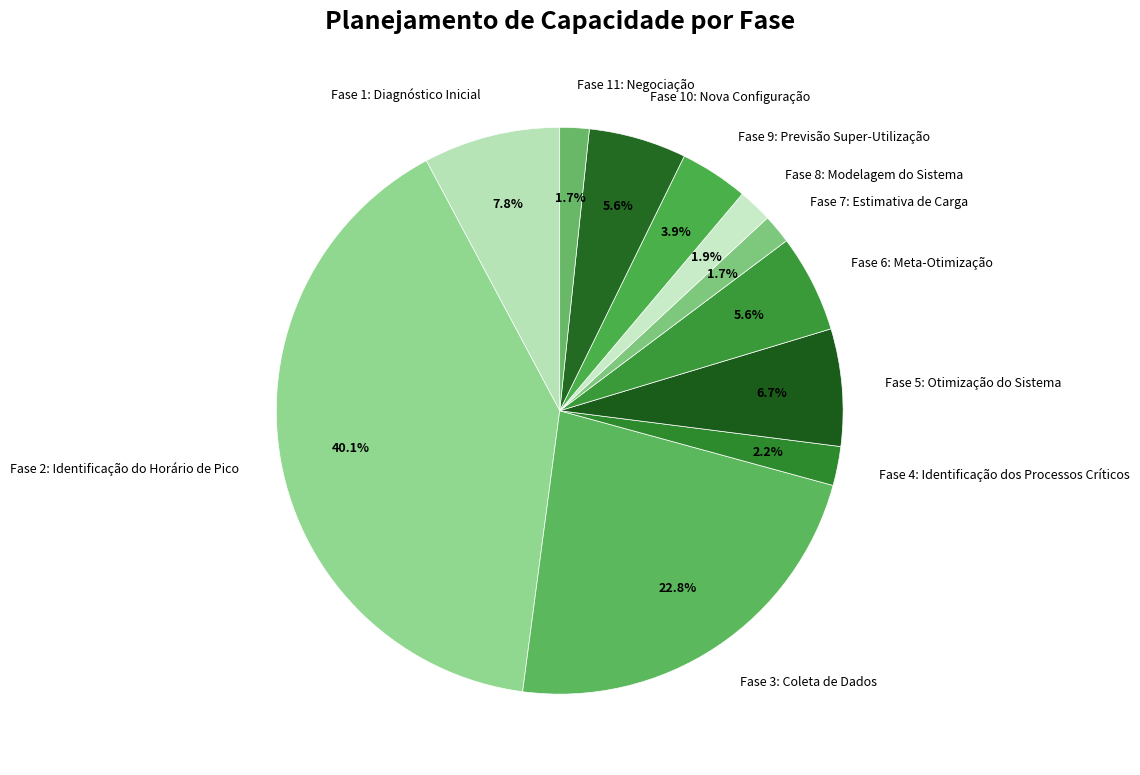

What portion of the pie excludes Fase 7: Estimativa de Carga?

98.3%